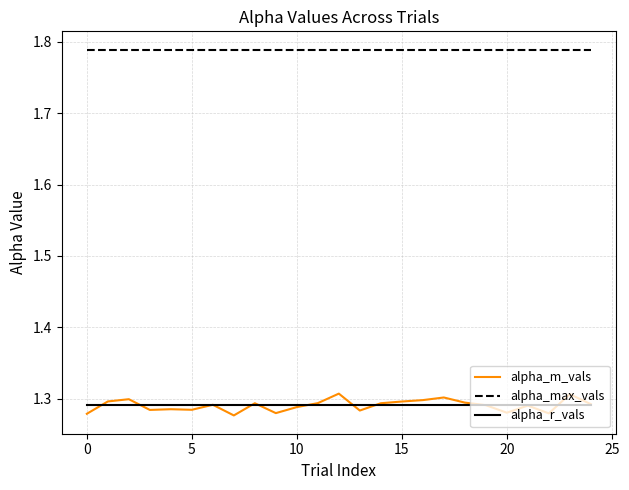

Which series has the largest total across all categories?

alpha_max_vals